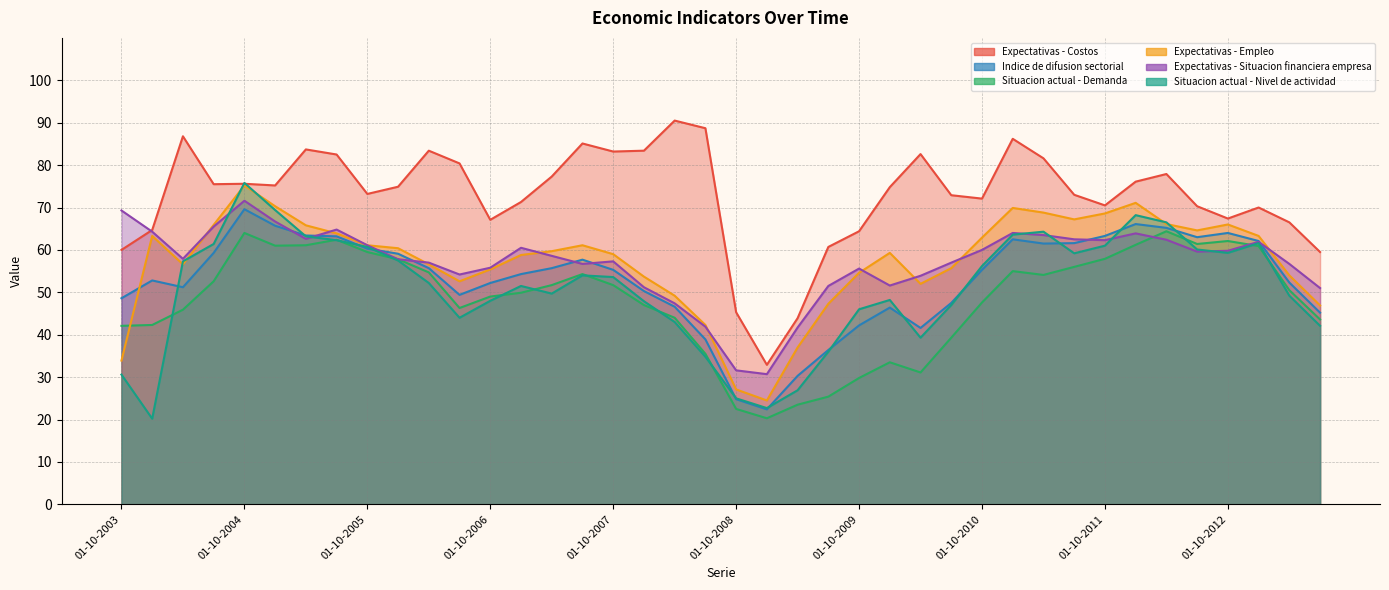

Which series has the widest spread of values?

Expectativas - Costos